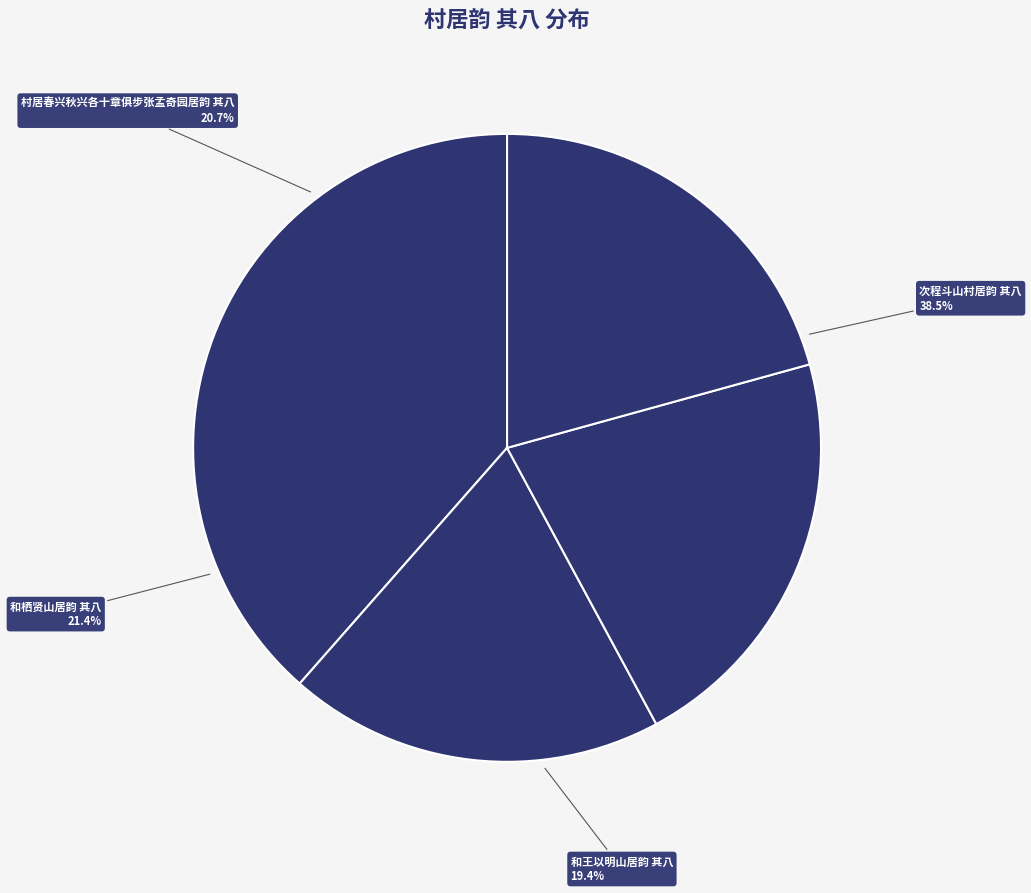

Rank the categories by value from lowest to highest.

和王以明山居韵 其八, 村居春兴秋兴各十章俱步张孟奇园居韵 其八, 和栖贤山居韵 其八, 次程斗山村居韵 其八